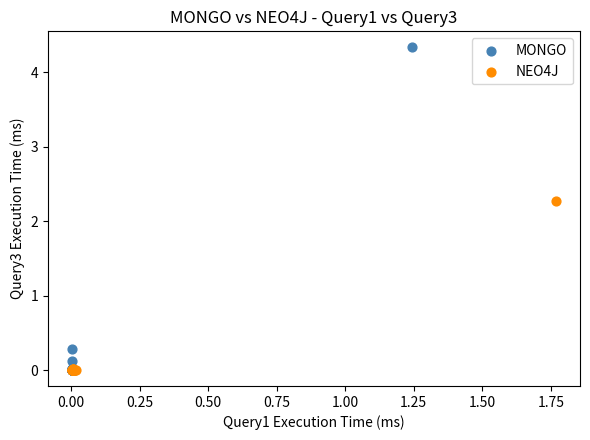

Which series contains the highest Y value?

MONGO